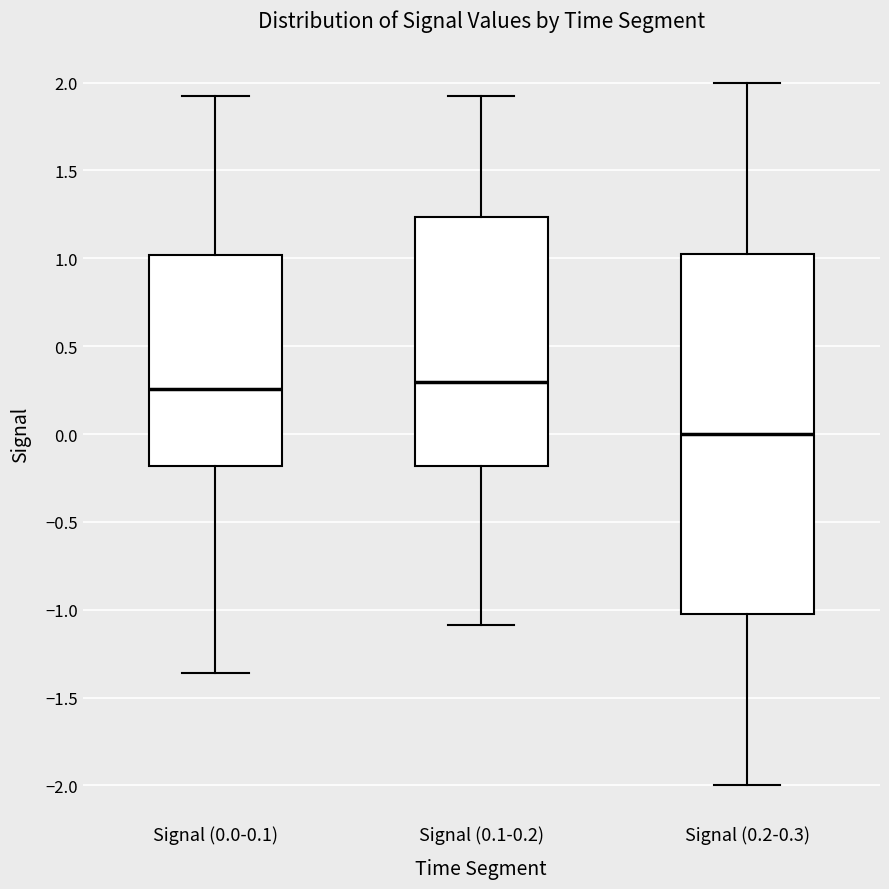

Which box is the tallest, from its lower edge to its upper edge?

Signal (0.2-0.3)